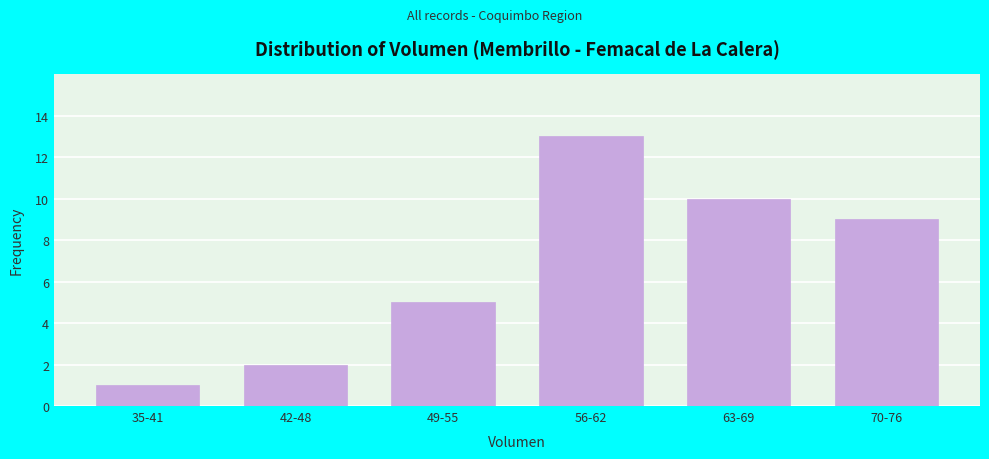

Reading right to left, list all the values displayed in this chart.

9	10	13	5	2	1